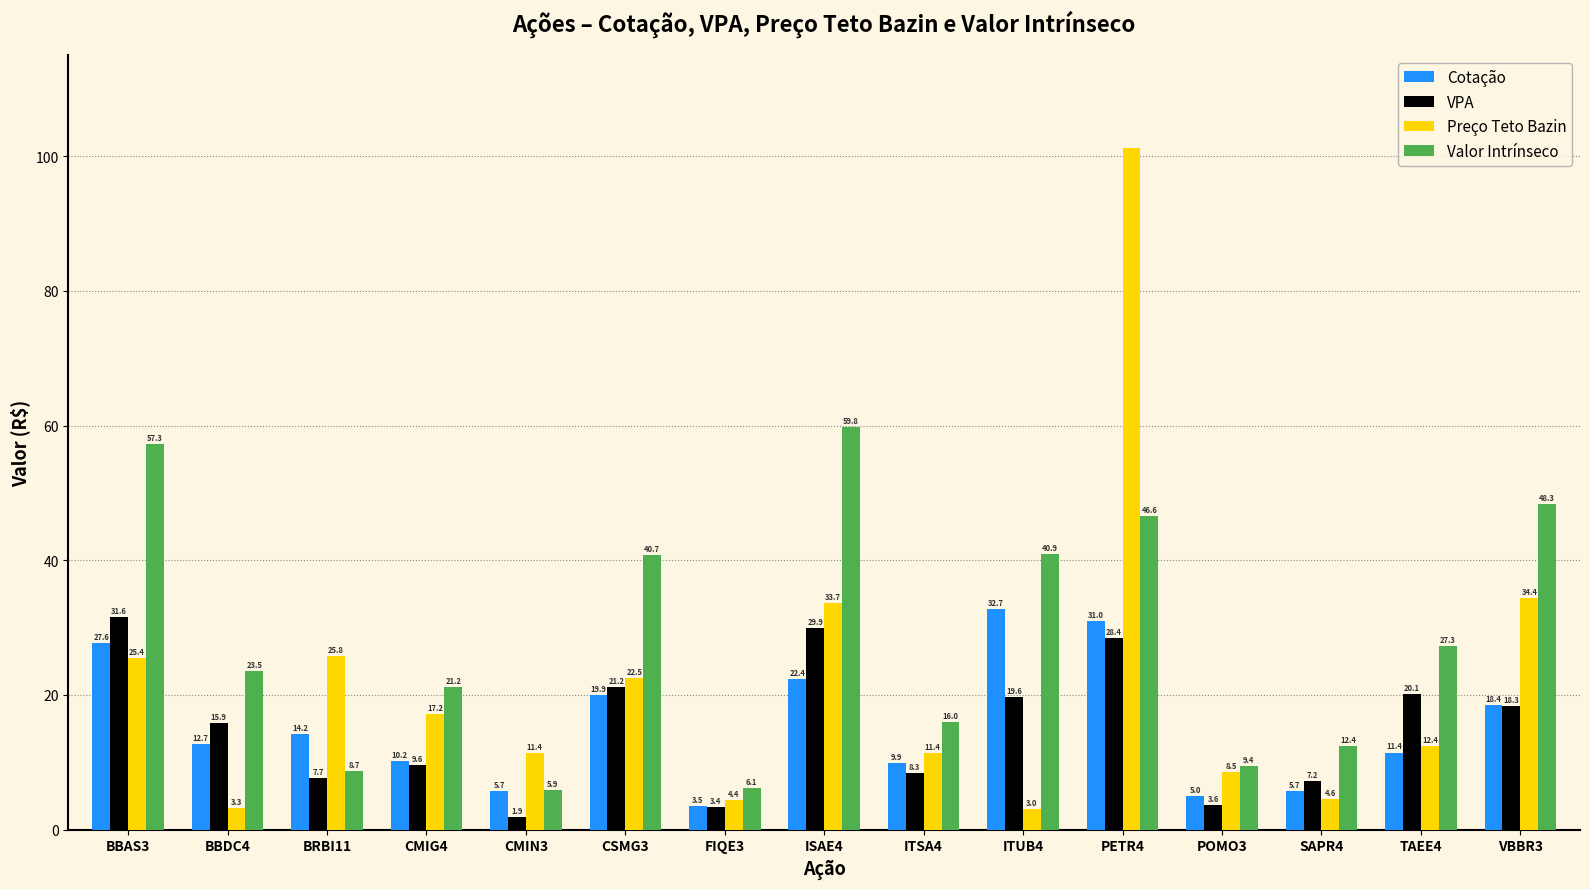

What is the lowest value of the Valor Intrínseco series?

5.9